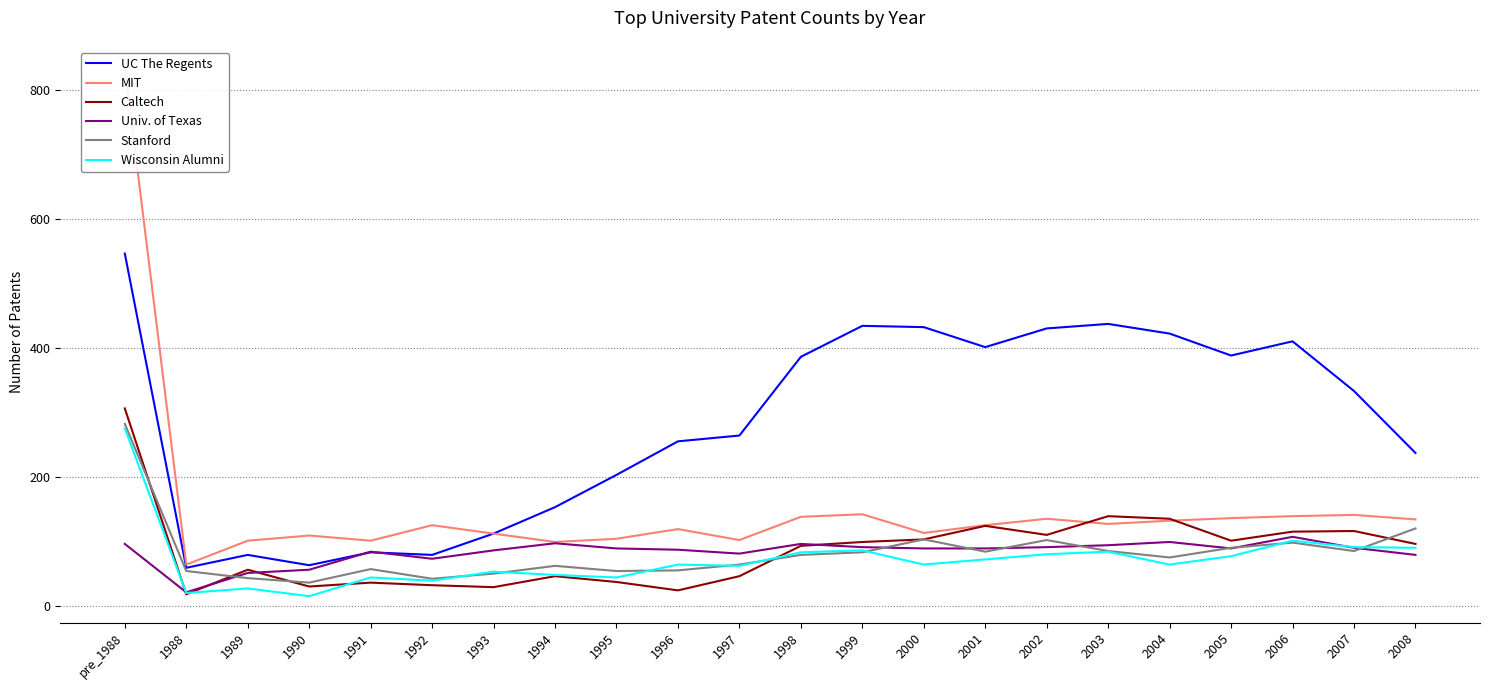

At how many categories does at least one series exceed 494?

1